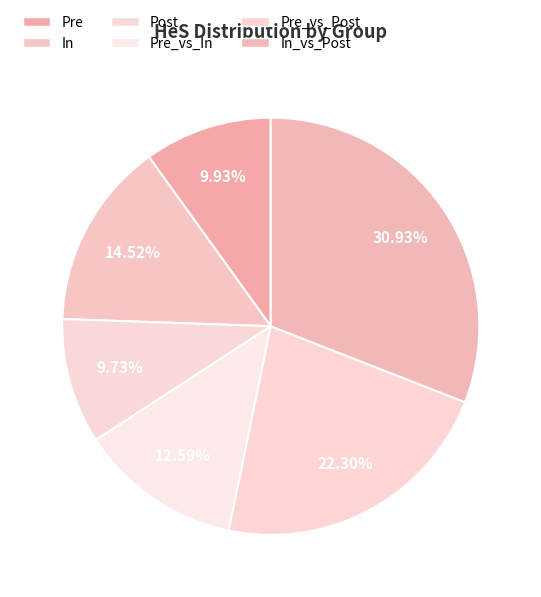

To the nearest percent, what is the difference between the largest and smallest slice percentages?

21%